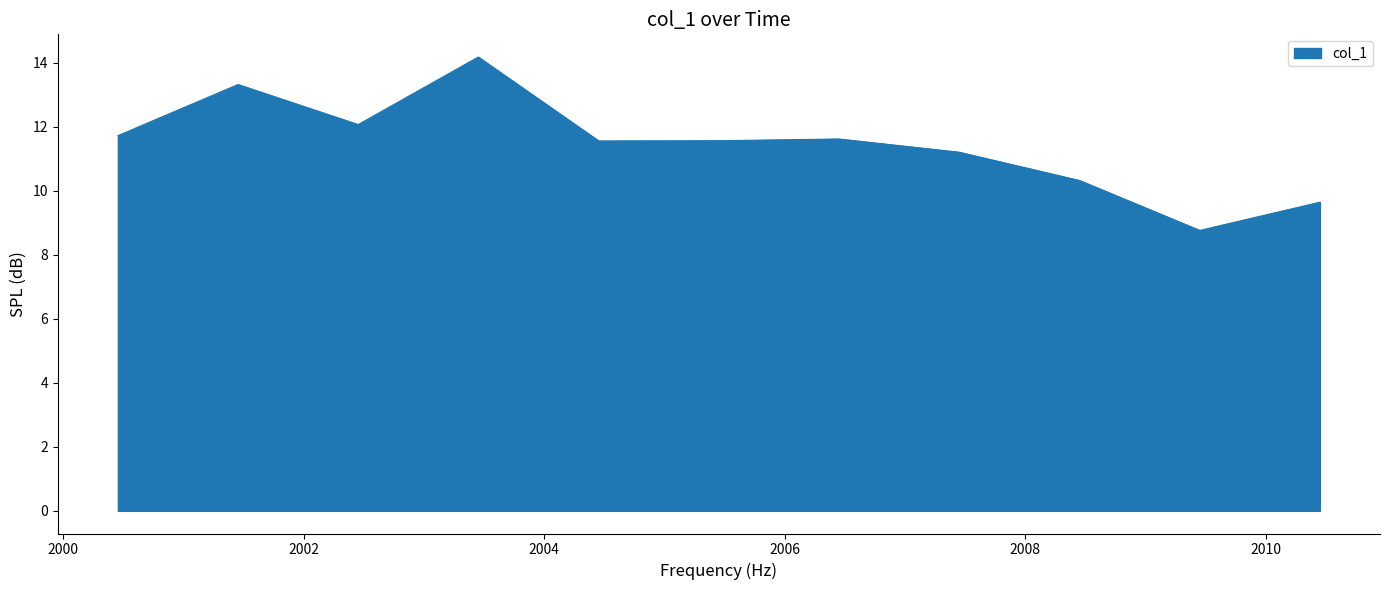

What is the difference between the maximum and minimum values?

5.4